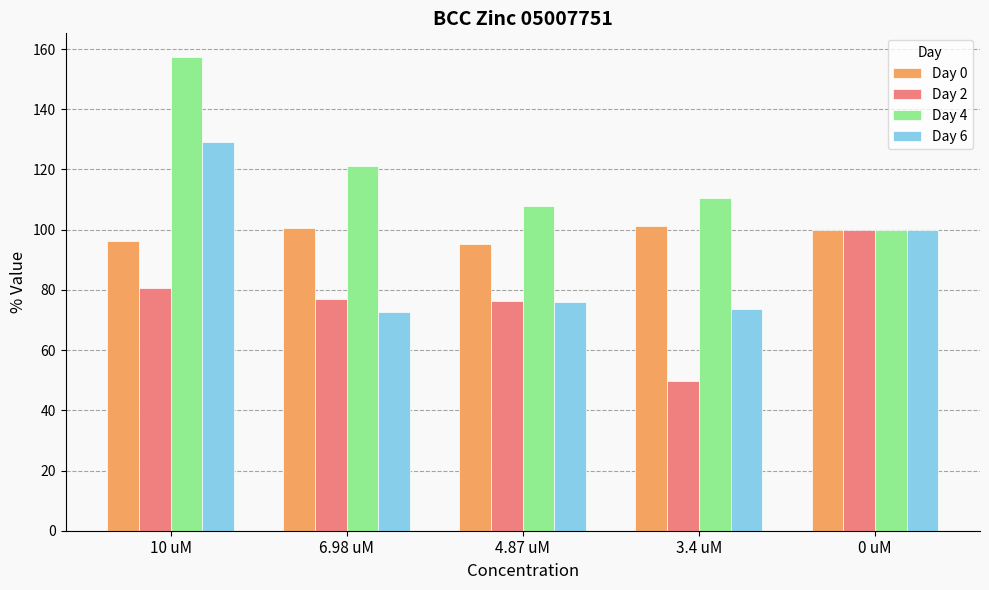

Are the bars horizontal?

No